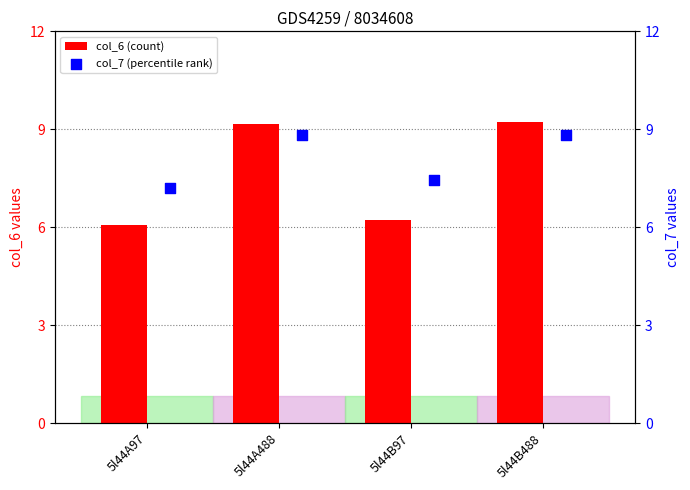

What are all the series names shown in the legend?

col_6 (count), col_7 (percentile rank)